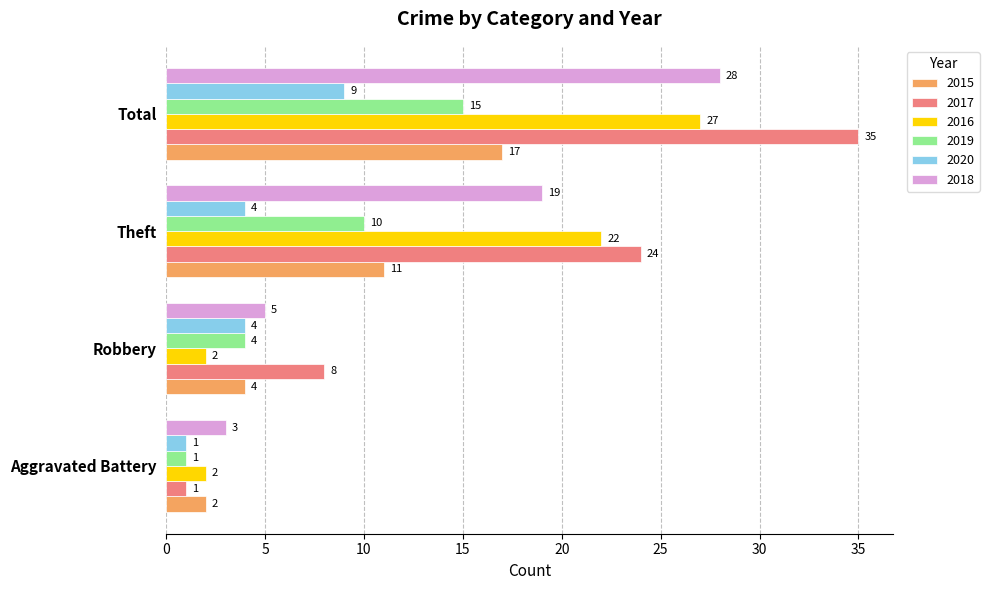

At how many categories does at least one series exceed 7?

3